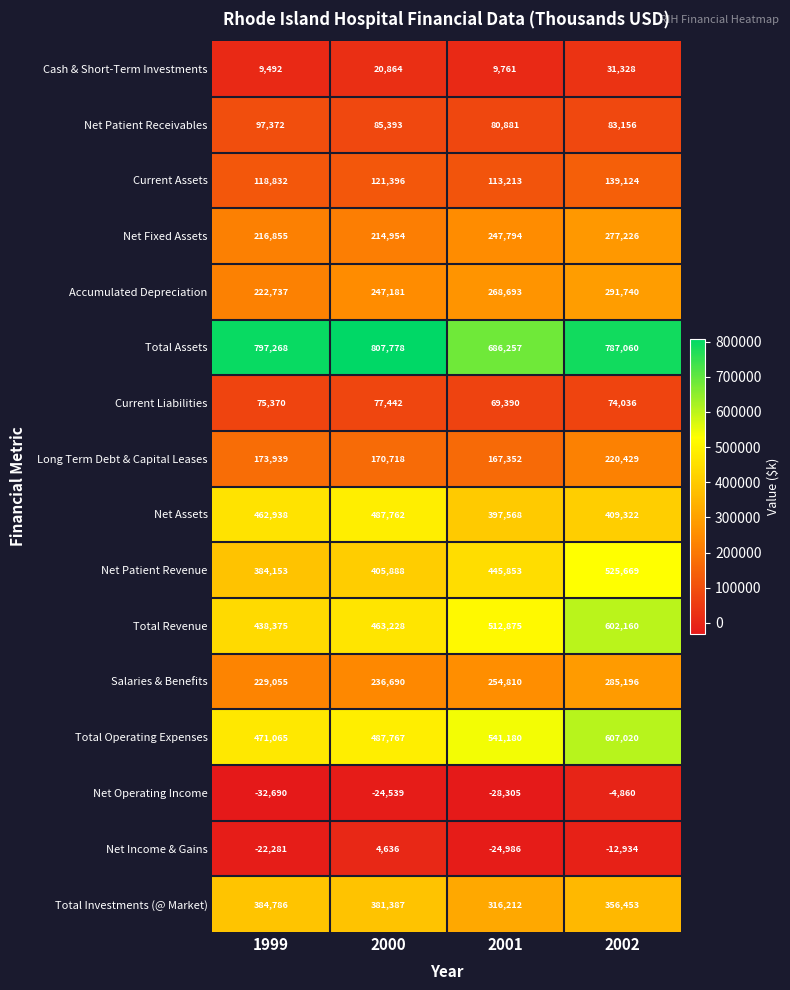

At 2002, list the series in order from largest to smallest.

Total Assets, Total Operating Expenses, Total Revenue, Net Patient Revenue, Net Assets, Total Investments (@ Market), Accumulated Depreciation, Salaries & Benefits, Net Fixed Assets, Long Term Debt & Capital Leases, Current Assets, Net Patient Receivables, Current Liabilities, Cash & Short-Term Investments, Net Operating Income, Net Income & Gains